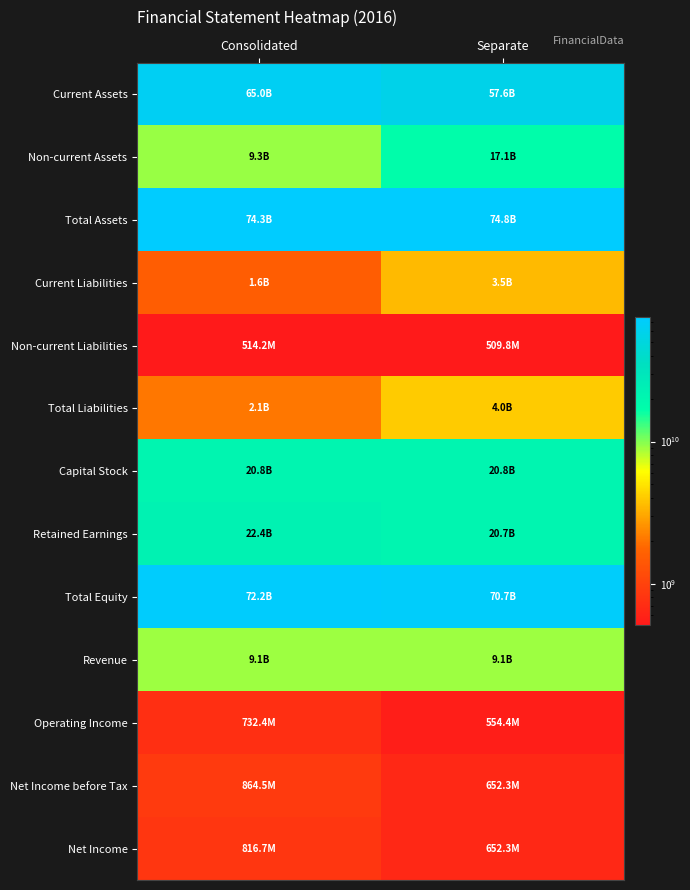

What is the total value across all series at Consolidated?

279555323950